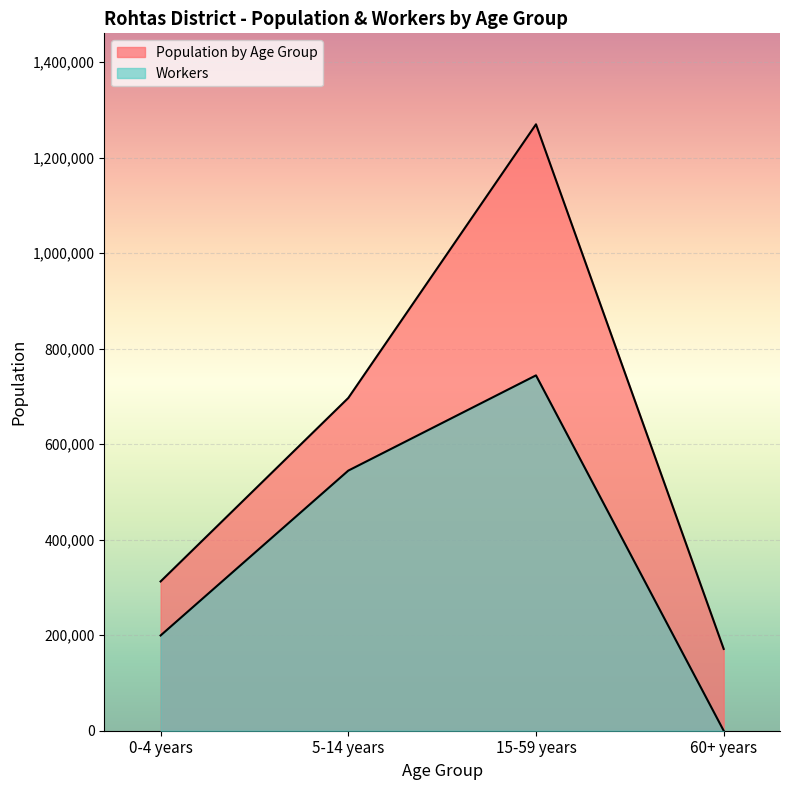

What is the maximum value for Population by Age Group?

1269991